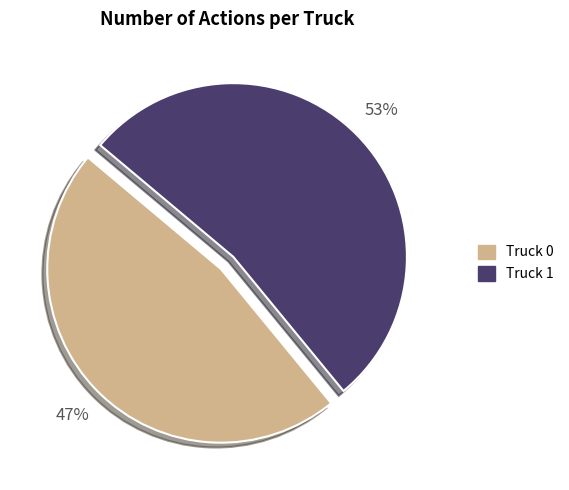

Is the sum of Truck 1 and Truck 0 greater than half?

Yes